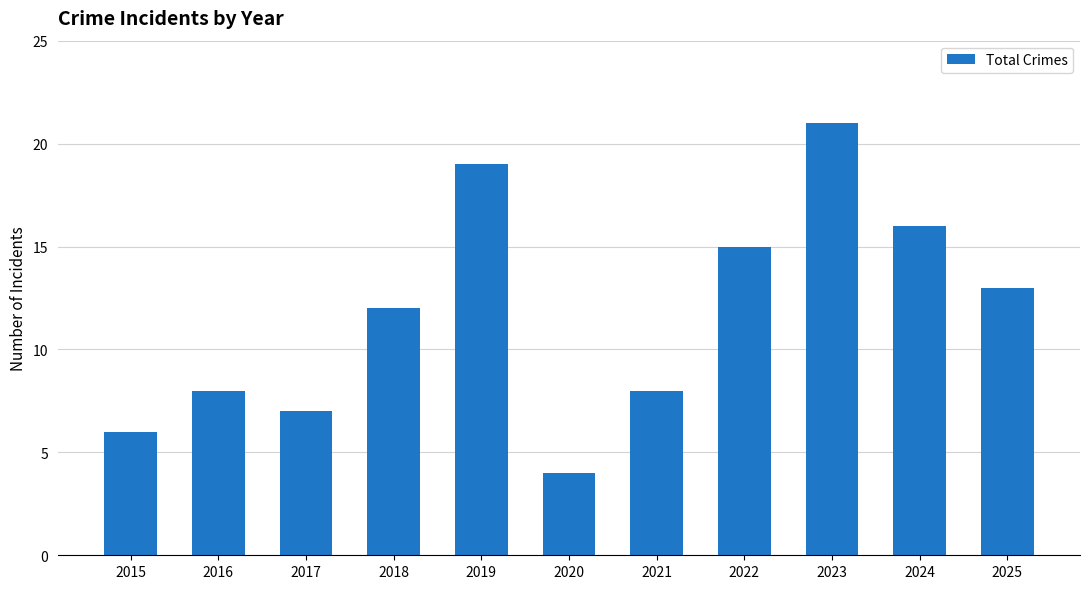

How many distinct data groups are displayed?

1